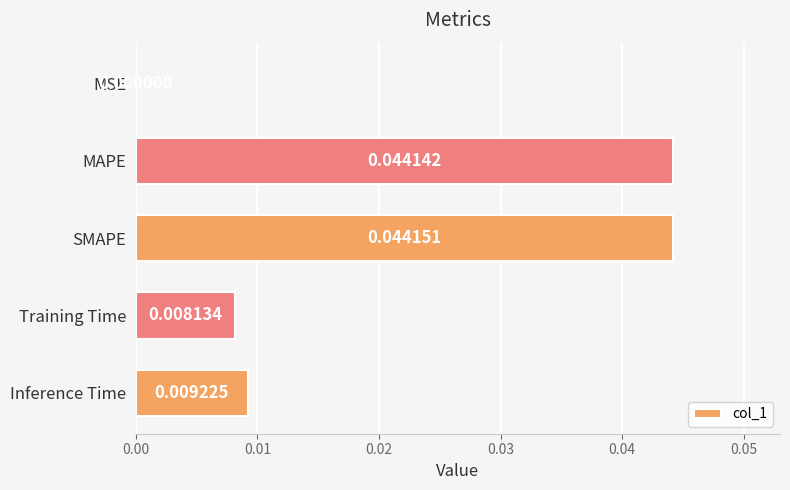

Where is the data nearest to the value 0?

MSE